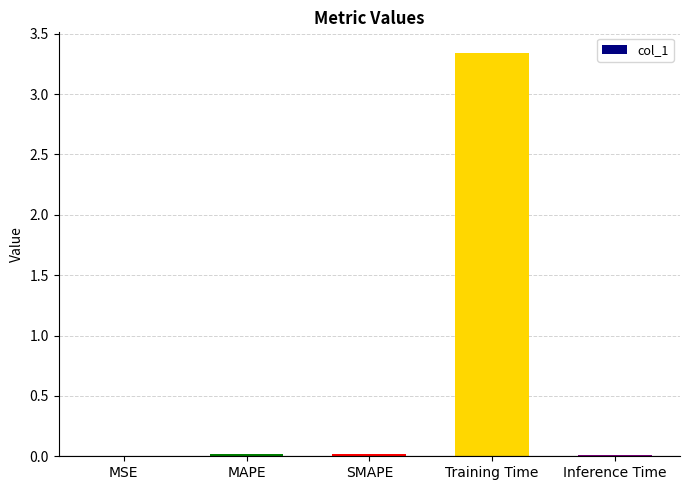

What is the sum of all values?

3.4